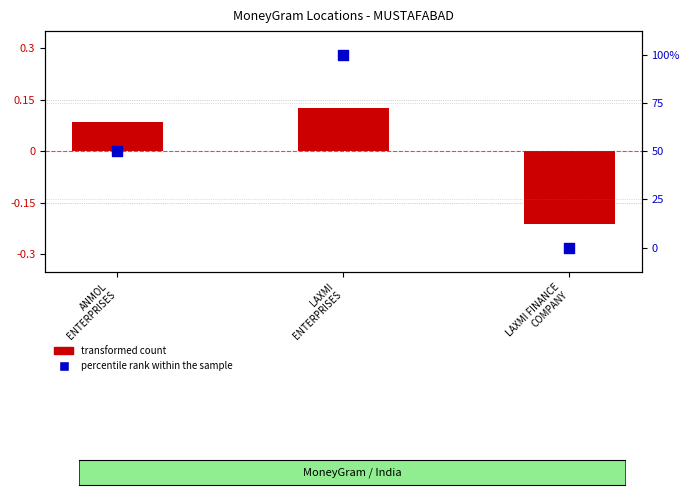

At which category is the sum across all series the highest?

LAXMI
ENTERPRISES